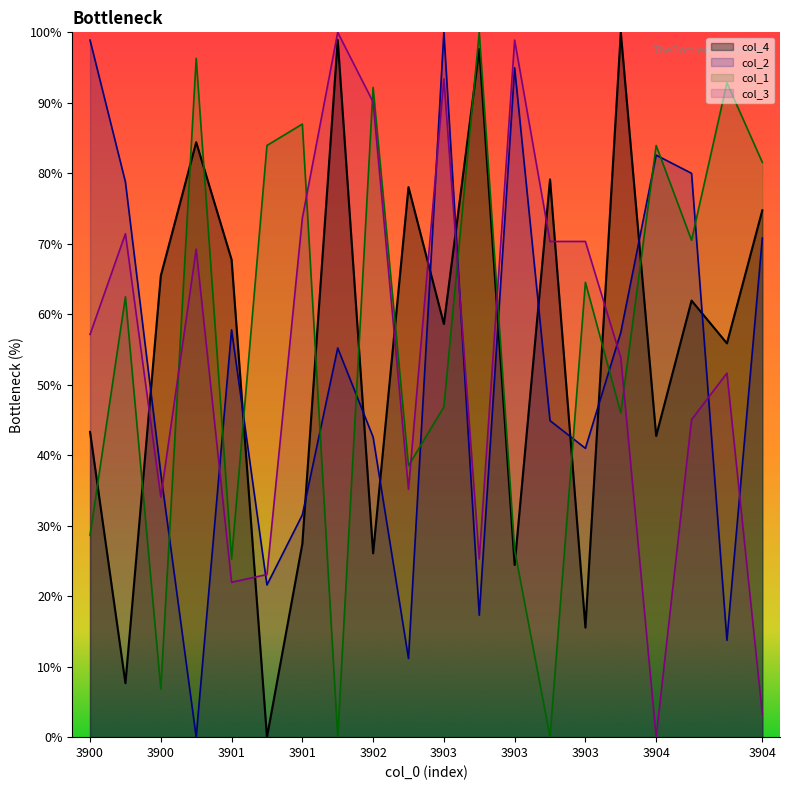

Is the value of col_2 at 3902 greater than the value of col_3 at 3900?

No